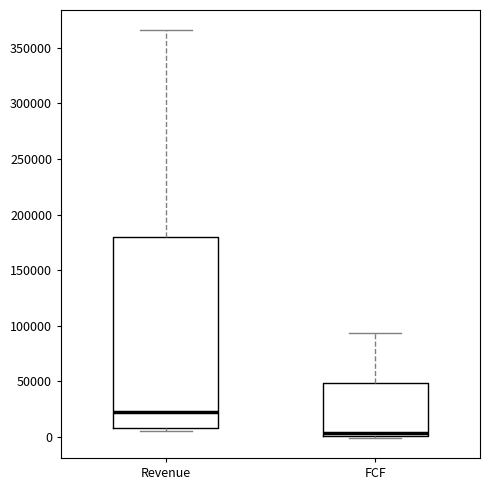

Reading left to right, transcribe this box plot: for each box, give where its median line is, the range the box spans, and where its two whiskers end, as read against the y-axis. The values are not printed on the chart, so give them approximately, as read against the axis.

Revenue: median 20000, box 10000 to 180000, whiskers 5000 to 365000
FCF: median 5000, box 0 to 50000, whiskers 0 to 95000